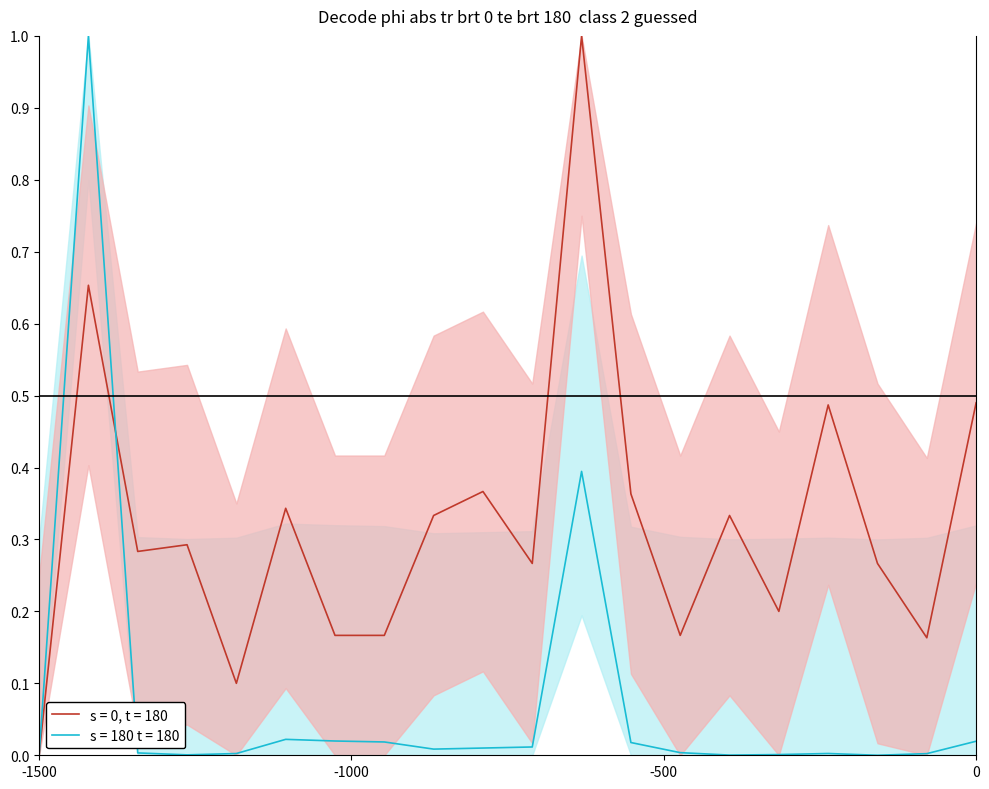

Which series has the largest range (max minus min)?

s = 0, t = 180